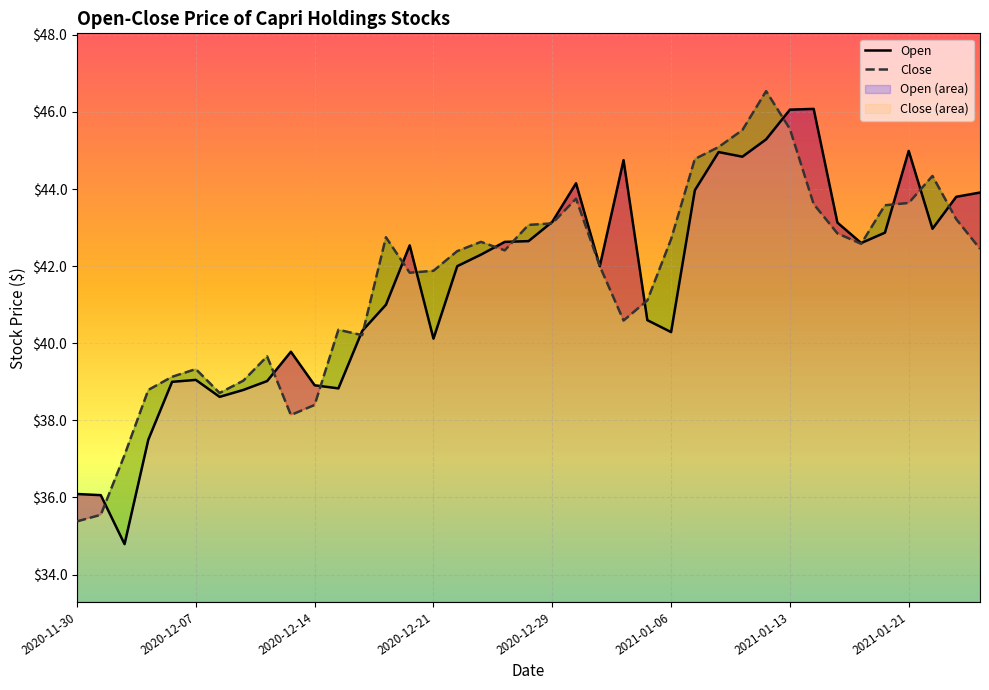

How many categories are shown in the chart?

39